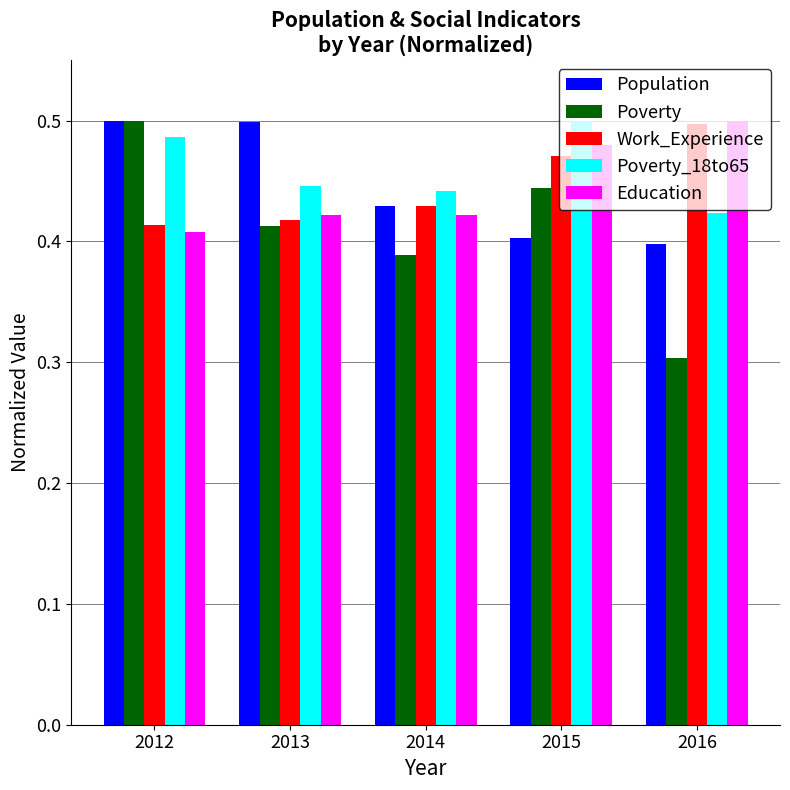

The value of Population at 2013 is 0.5. True or false?

True